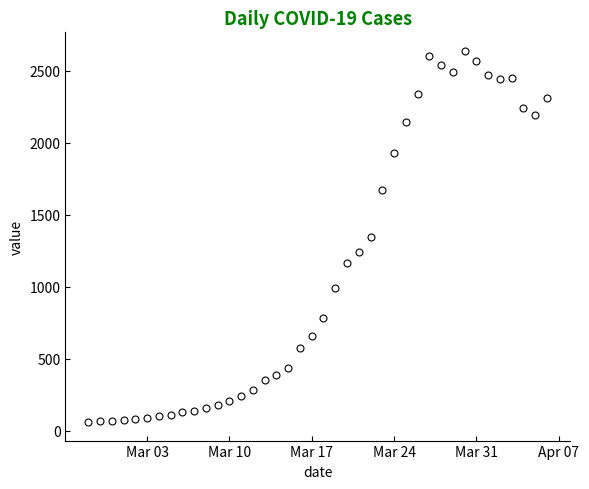

What is the value of the 19th point from the left?

572